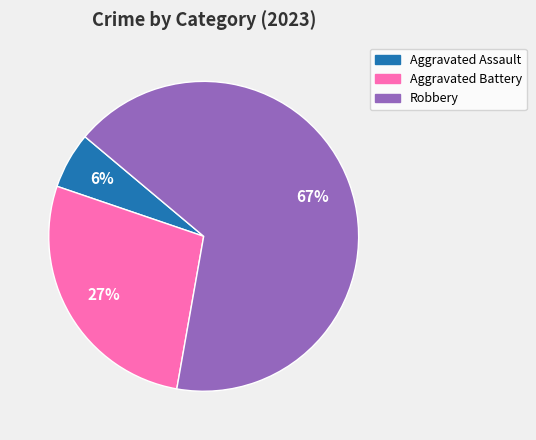

Does any single category account for the majority?

Yes